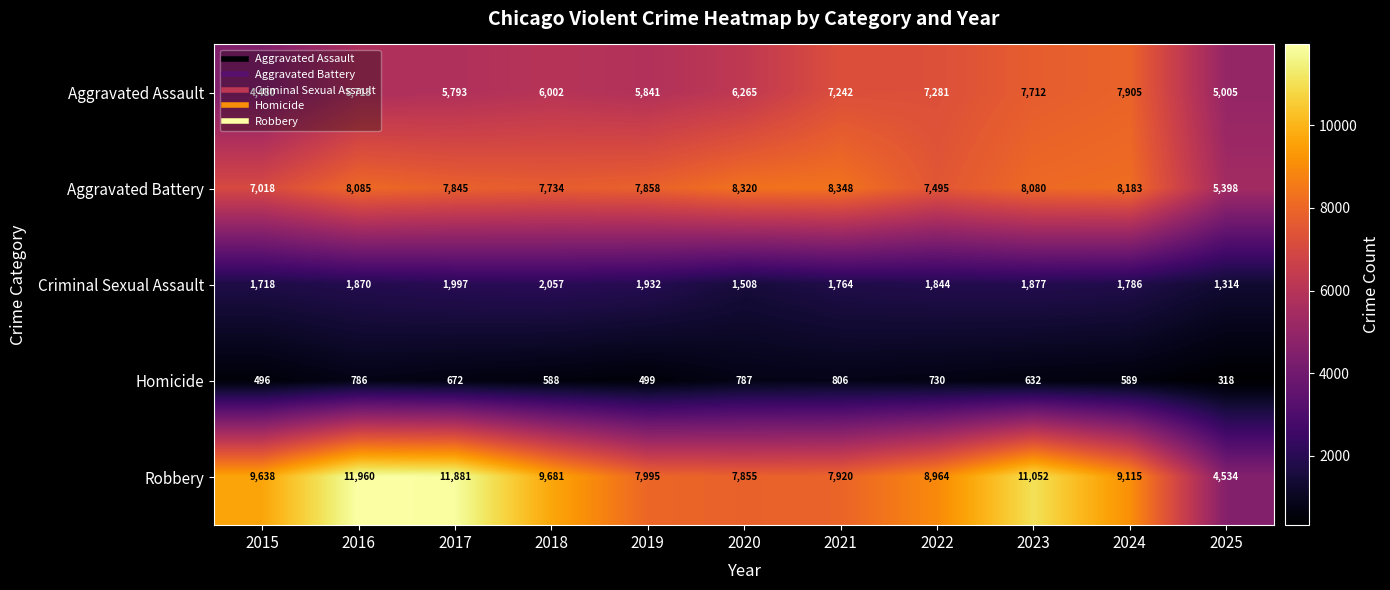

What is the smallest value displayed?

318